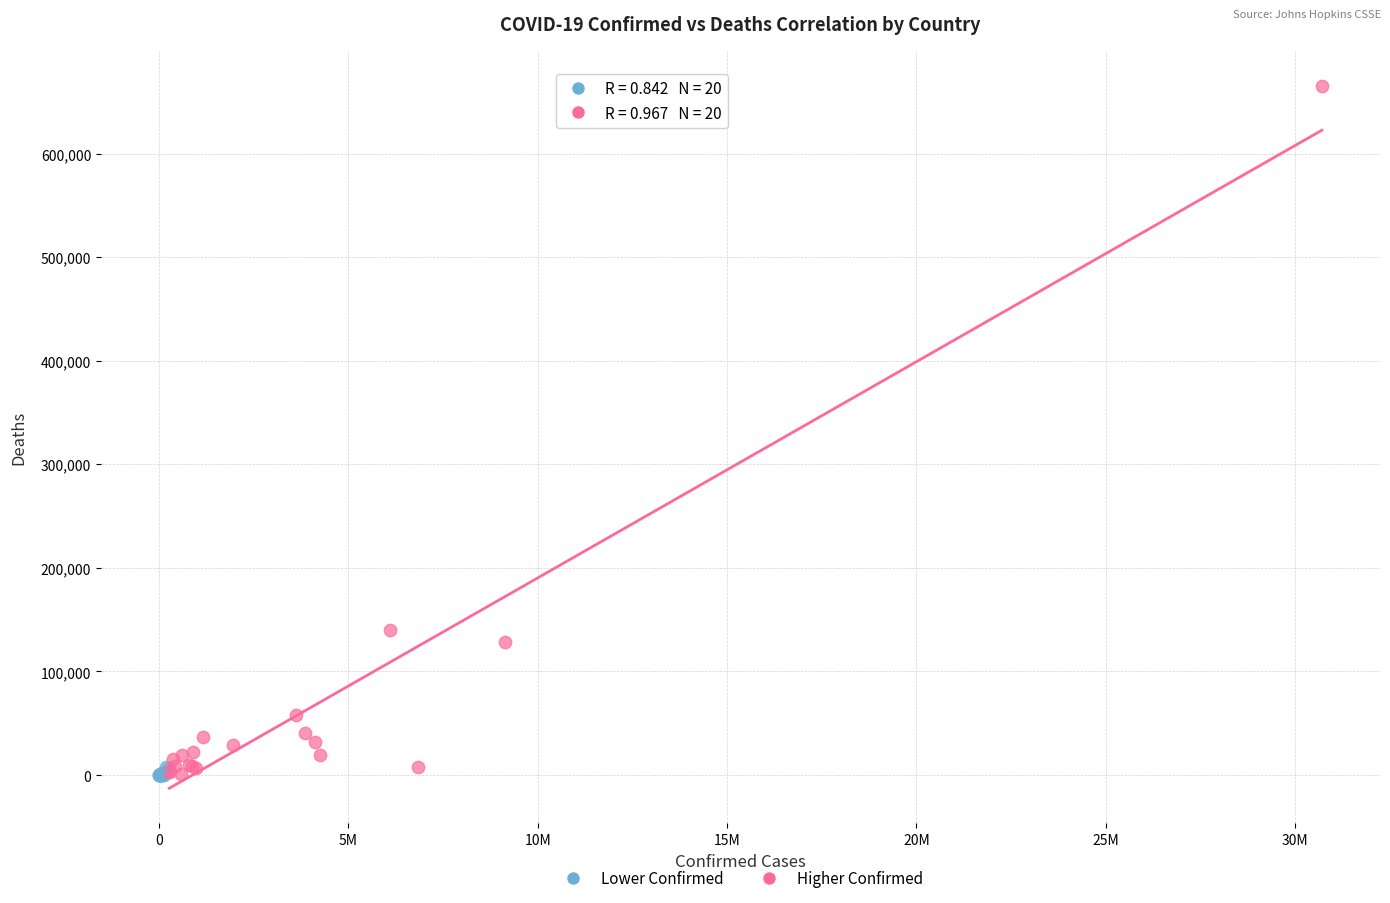

Which series contains the highest Y value?

Higher Confirmed